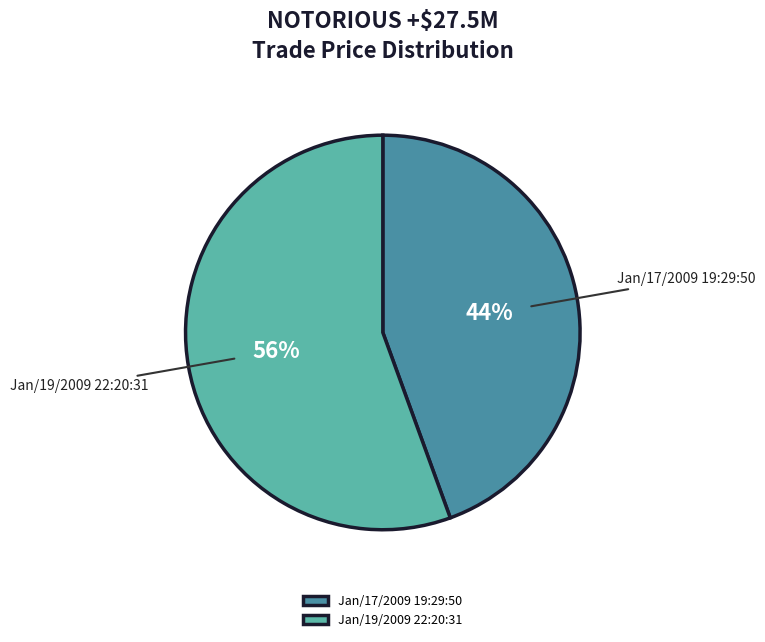

Count the number of slices in the pie.

2